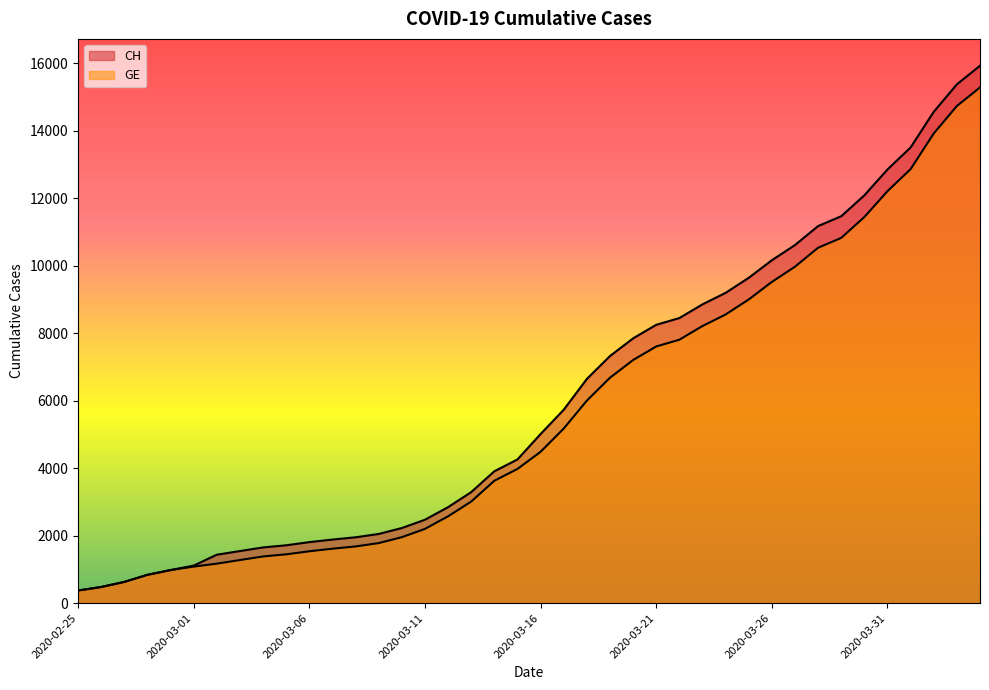

Does the chart display data point markers on the line(s)?

No